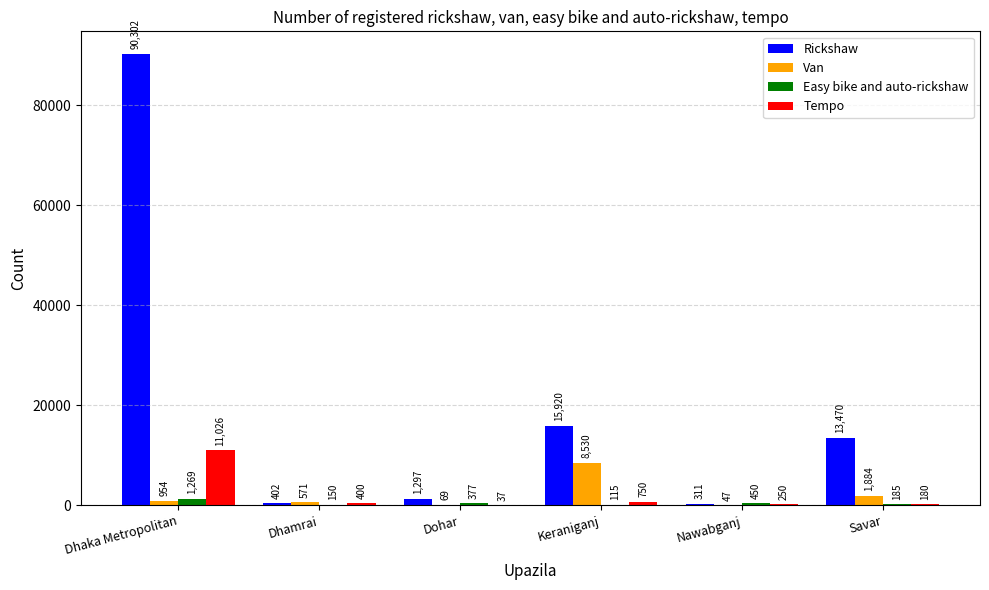

What is the difference between the Rickshaw values at Savar and Dhaka Metropolitan?

76832